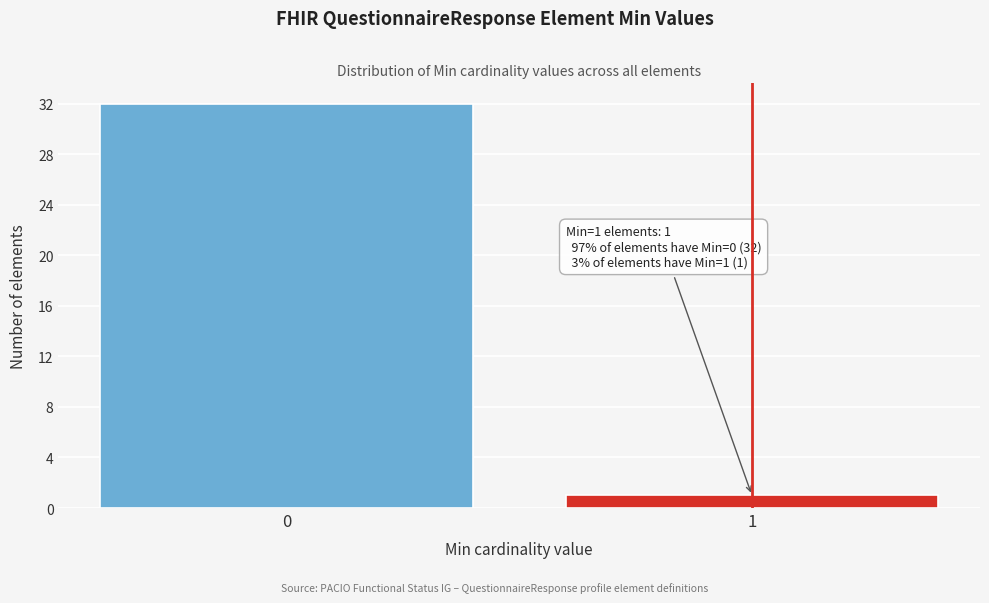

Reading right to left, transcribe all the data shown in this chart.

1	32